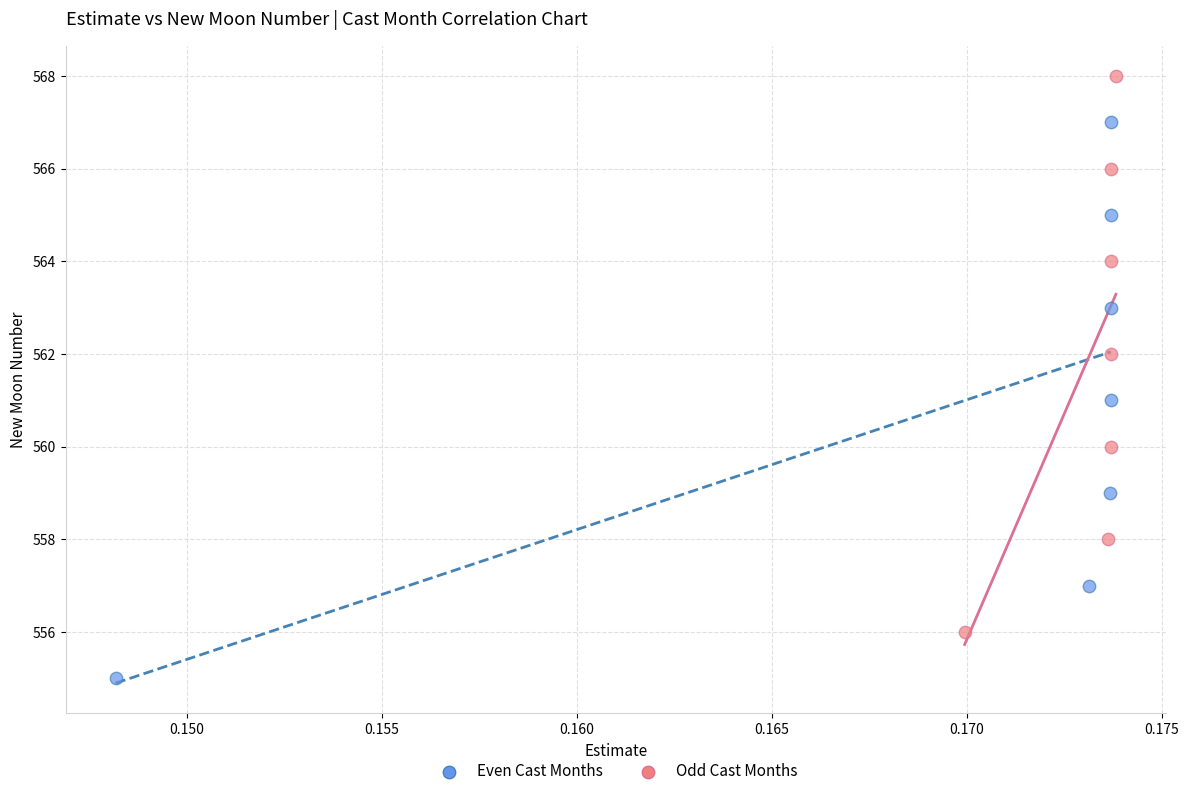

Which series contains the lowest Y value?

Even Cast Months